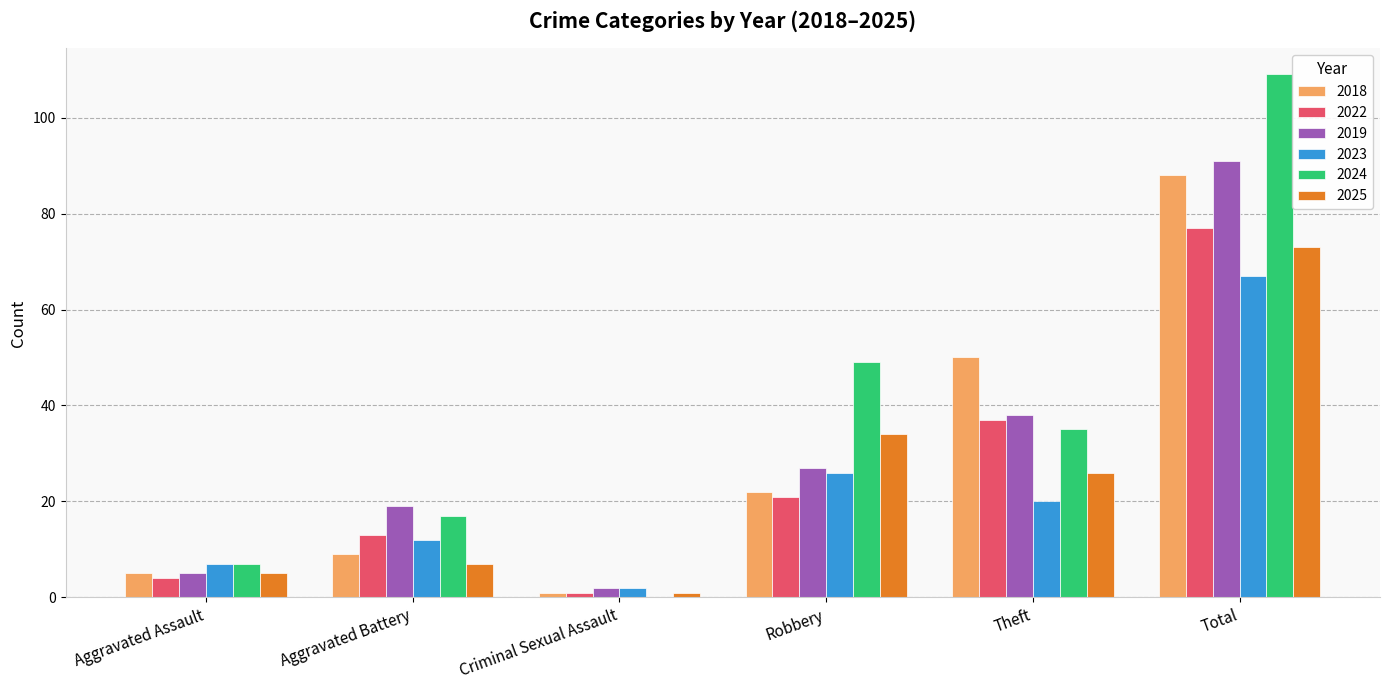

What is the total value across all series at Theft?

206